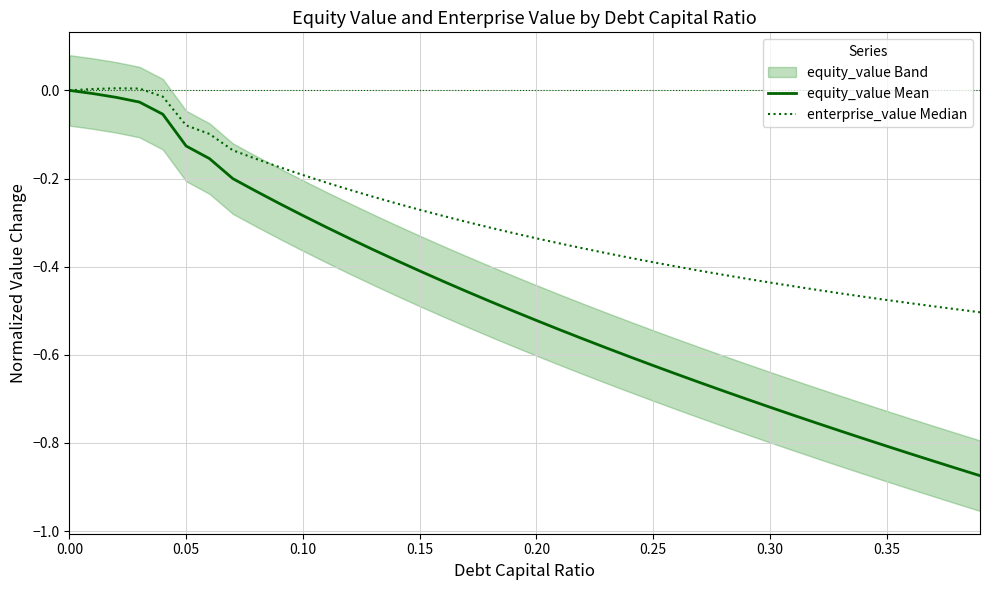

Rank the series by their average value, from highest to lowest.

enterprise_value Median, equity_value Mean